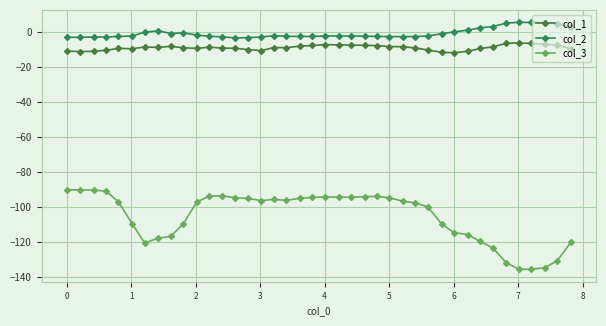

How many lines are shown in the chart?

3